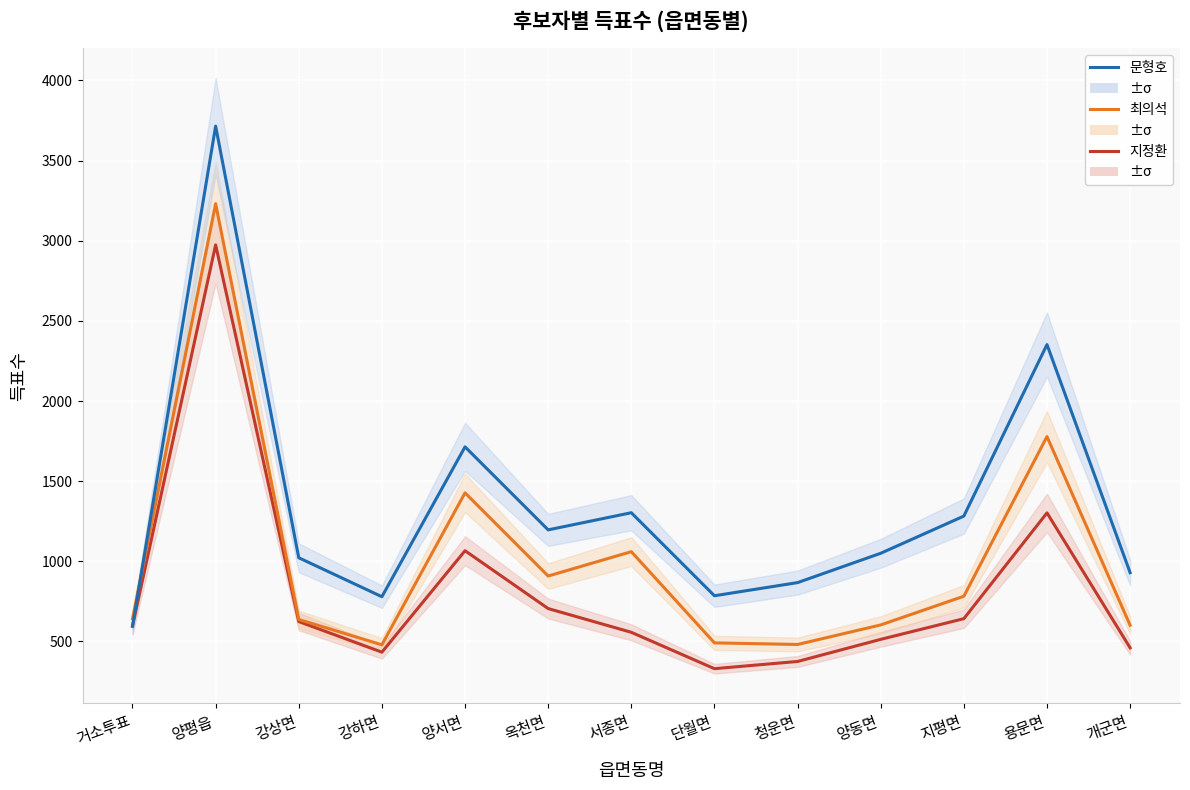

How many data points in 문형호 are less than 1050?

6